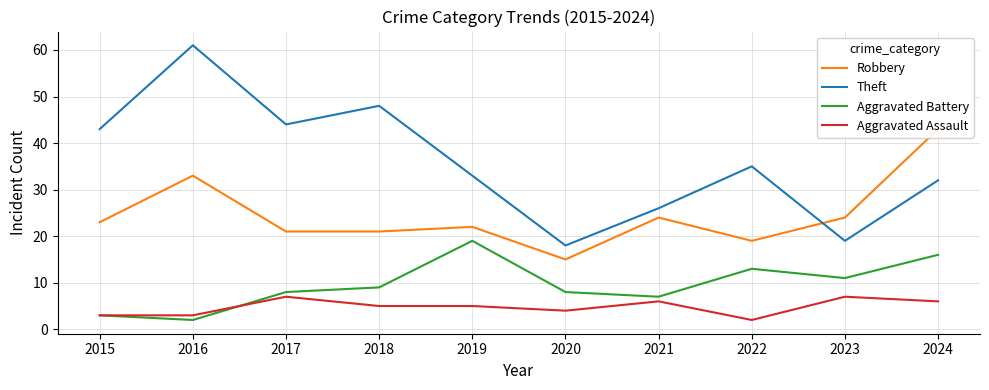

List the labels in order of Aggravated Assault value, largest first.

2017, 2023, 2021, 2024, 2018, 2019, 2020, 2015, 2016, 2022